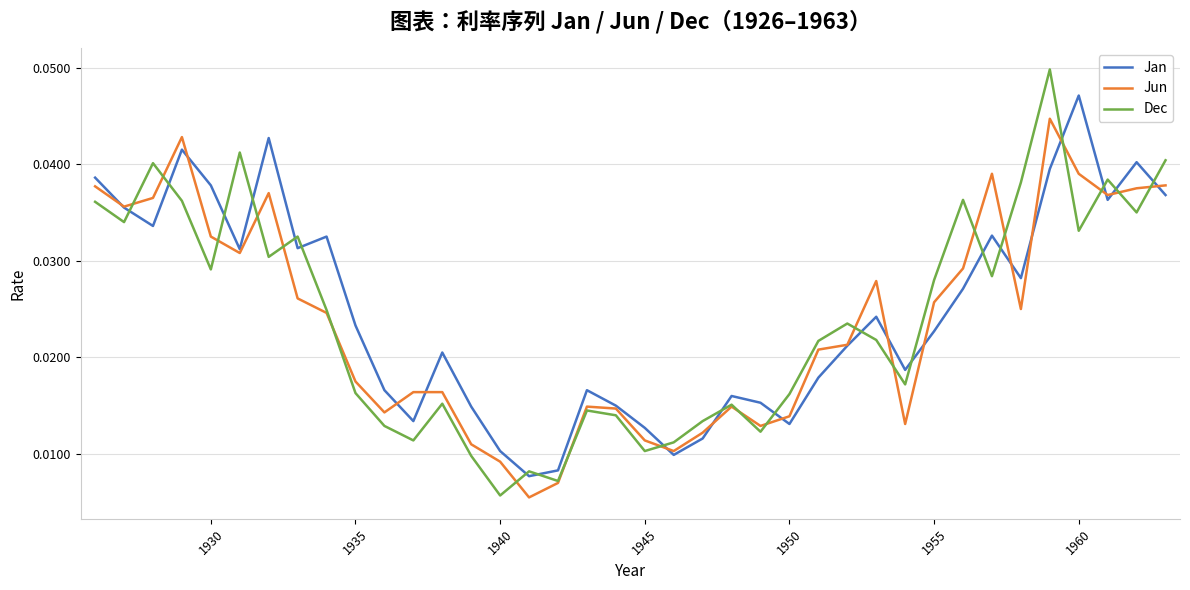

True or false: Jan and Dec cross at least once.

True